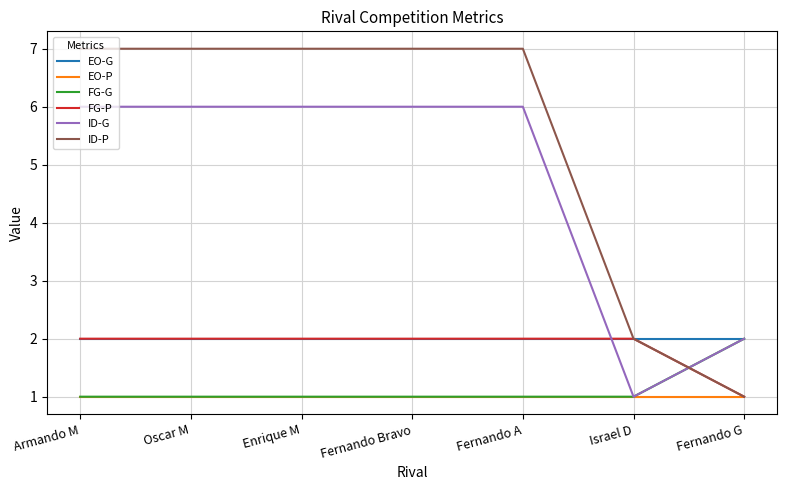

The value of ID-P at Armando M is 10. True or false?

False